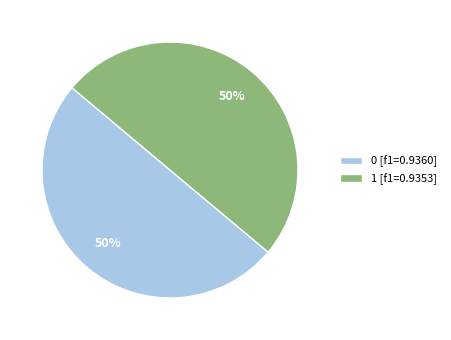

What percentage is the 0 [f1=0.9360] slice, to the nearest percent?

50%